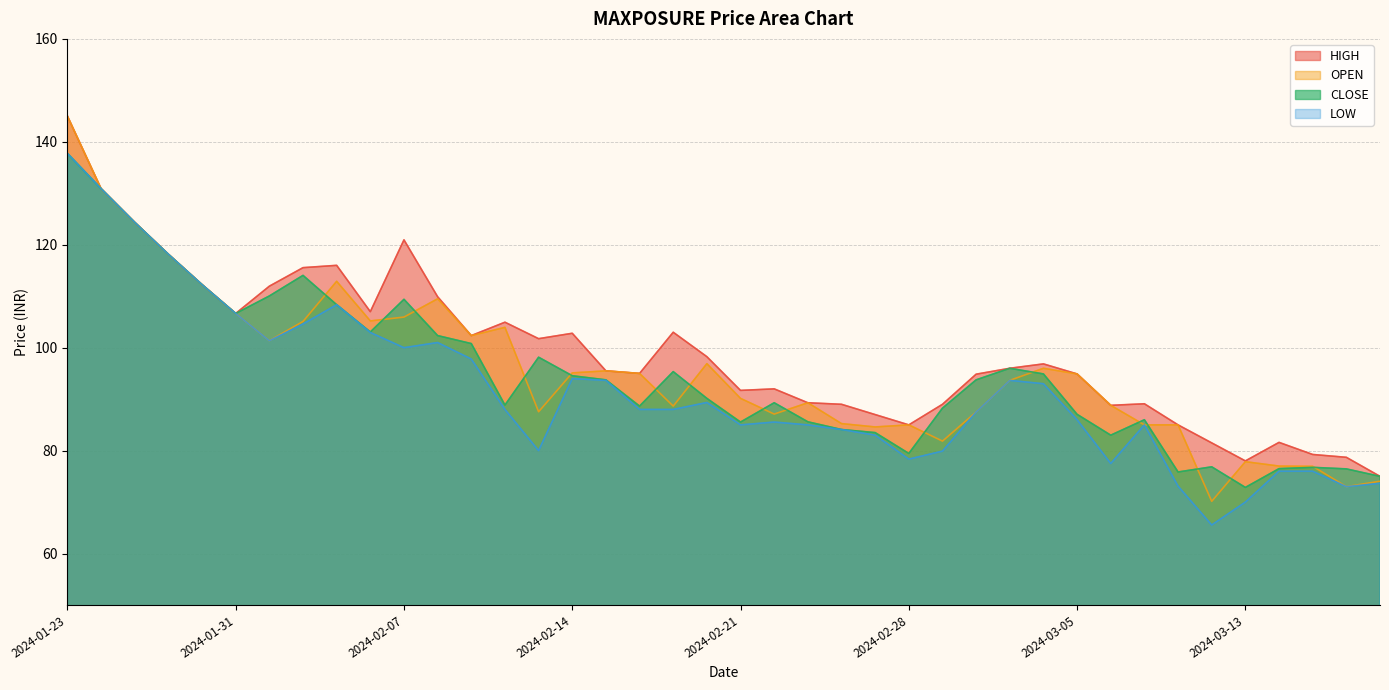

Where is CLOSE nearest to the value 105?

2024-01-31